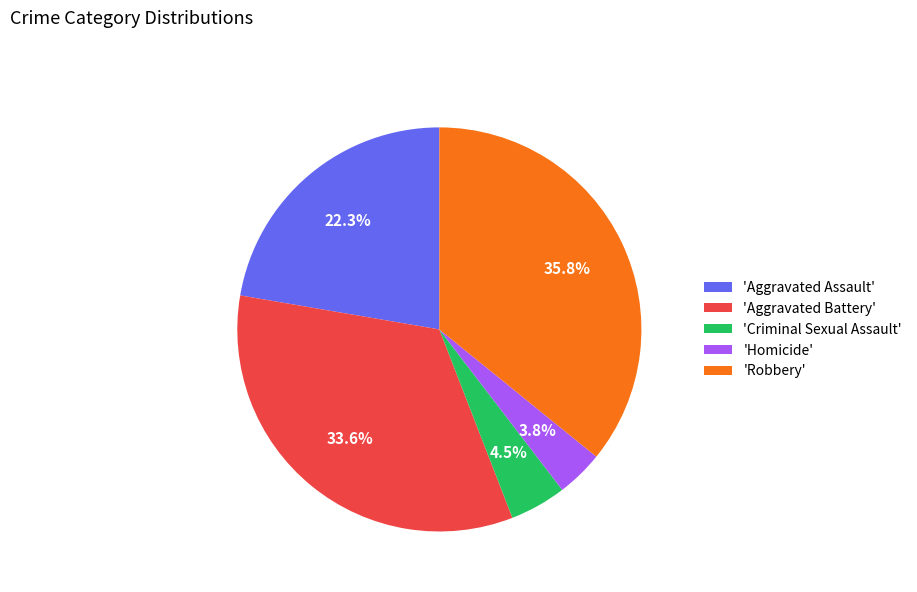

Count the number of slices in the pie.

5